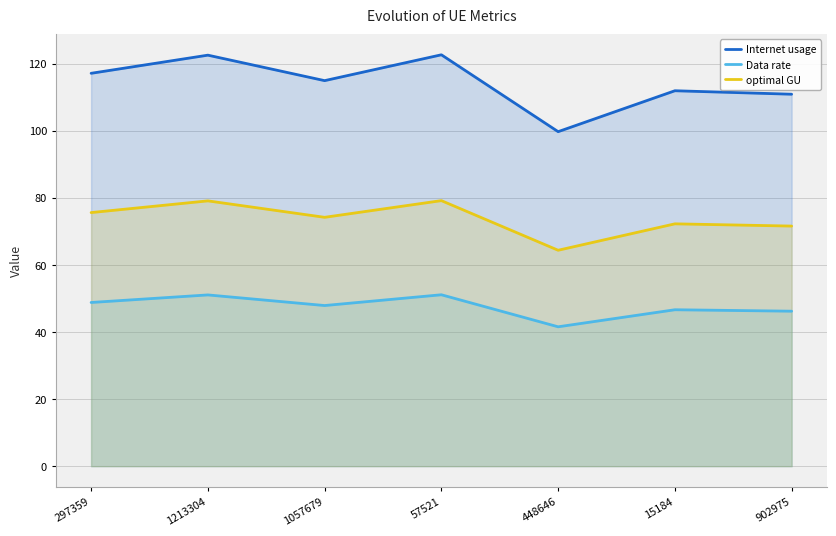

At which category is the sum across all series the highest?

57521